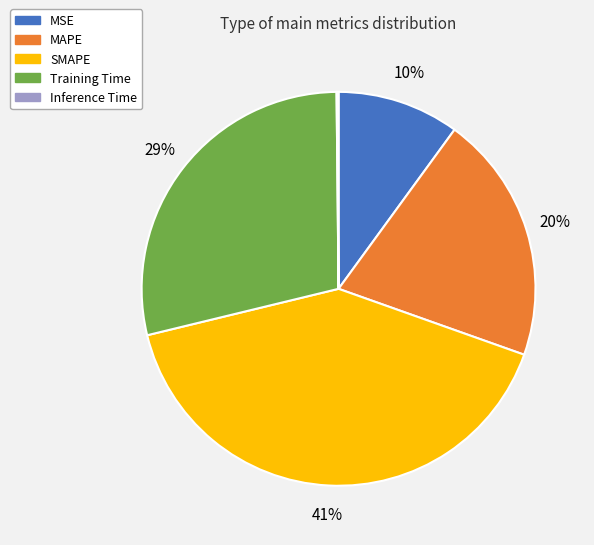

To the nearest percent, what is the difference between the largest and smallest slice percentages?

41%